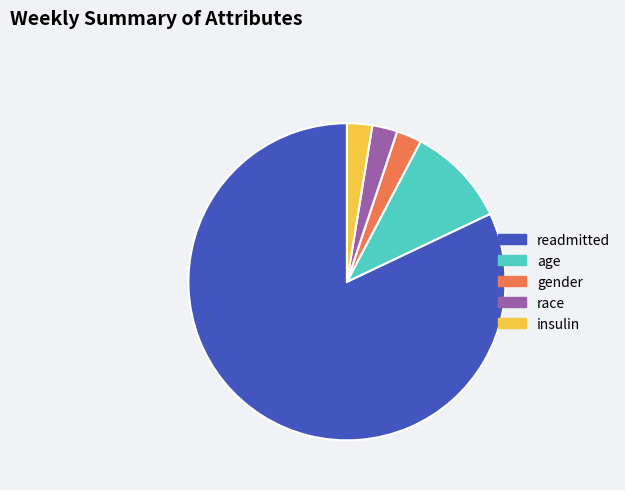

Between readmitted and insulin, which is larger?

readmitted